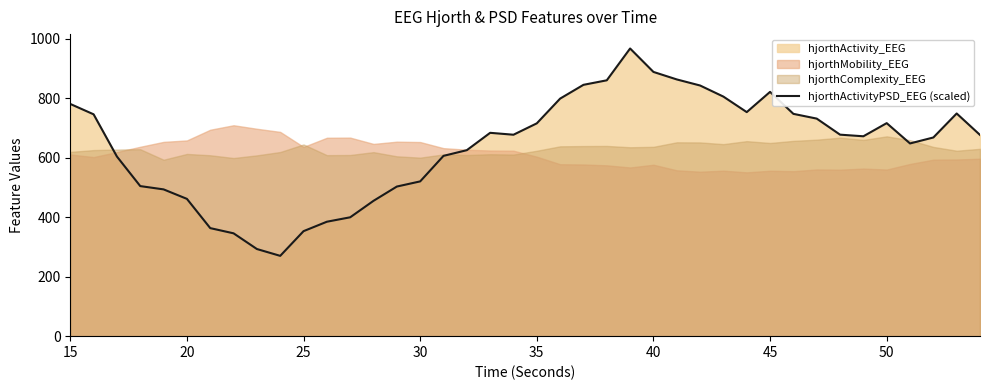

What is the maximum value for hjorthActivityPSD_EEG (scaled)?

966.9